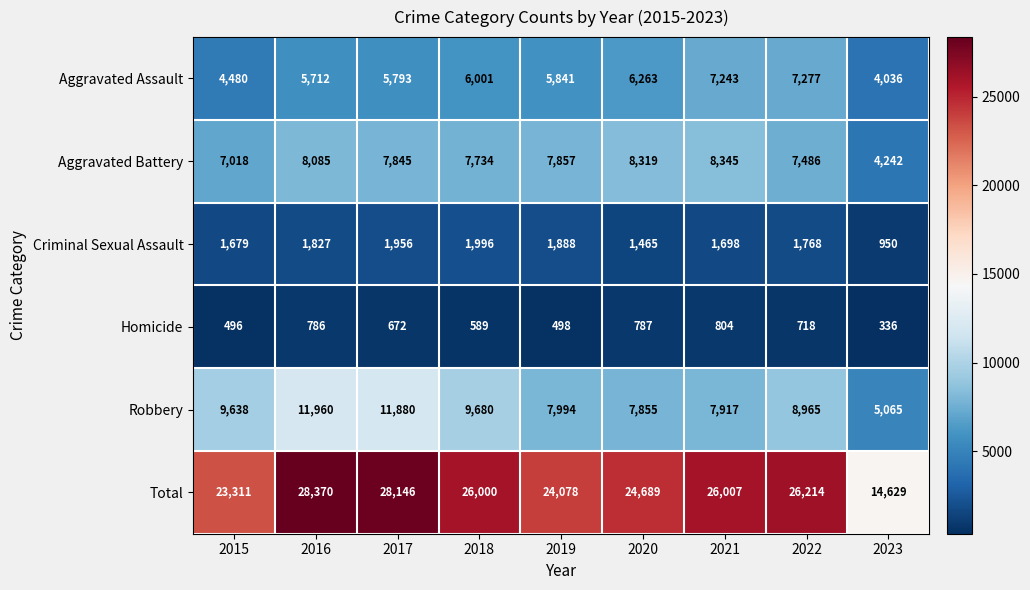

Count the number of data series in this chart.

6